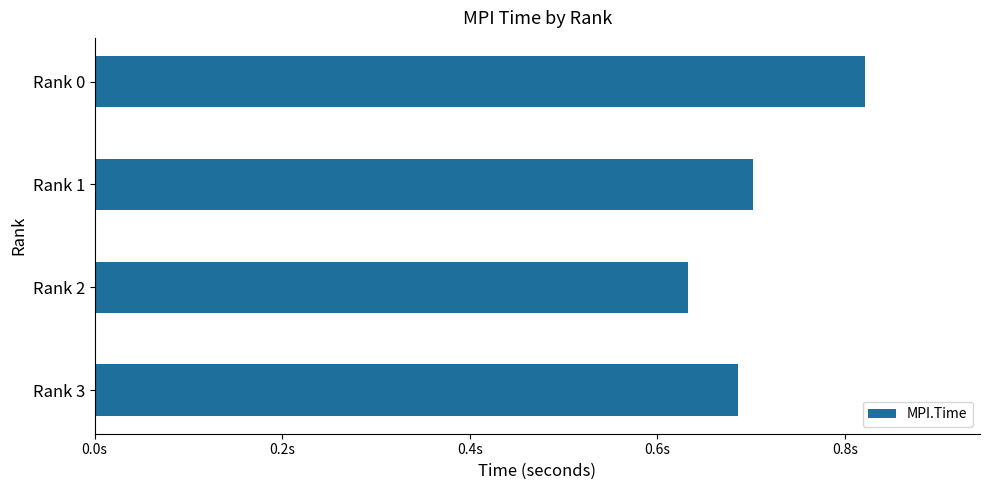

Does the chart contain any negative values?

No